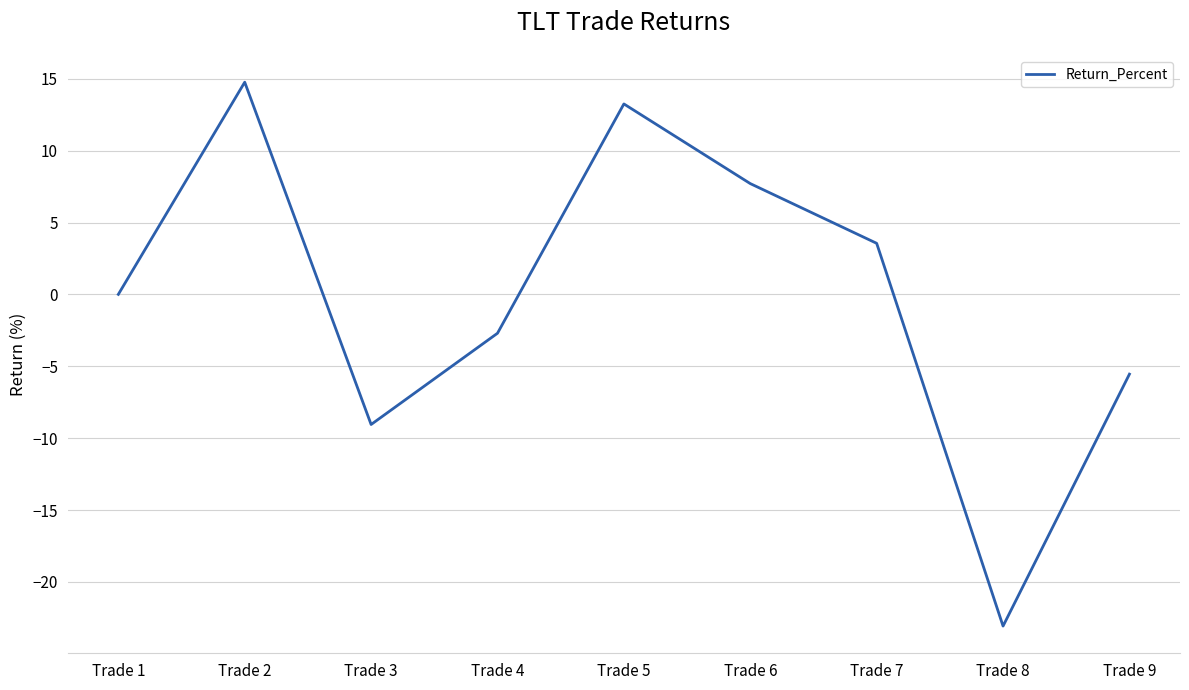

What is the difference between the maximum and minimum values?

37.8